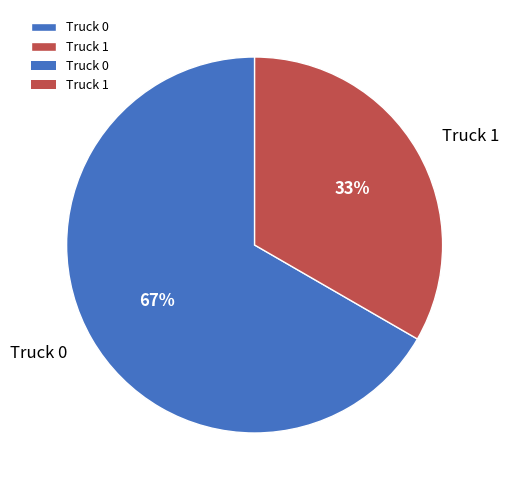

To the nearest percent, what is the average slice percentage?

50%